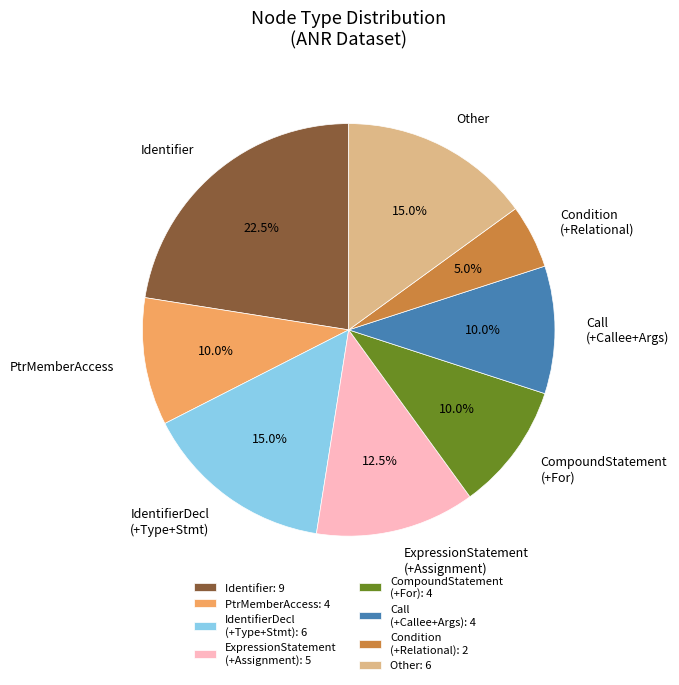

What portion of the pie excludes IdentifierDecl (+Type+Stmt)?

85.0%